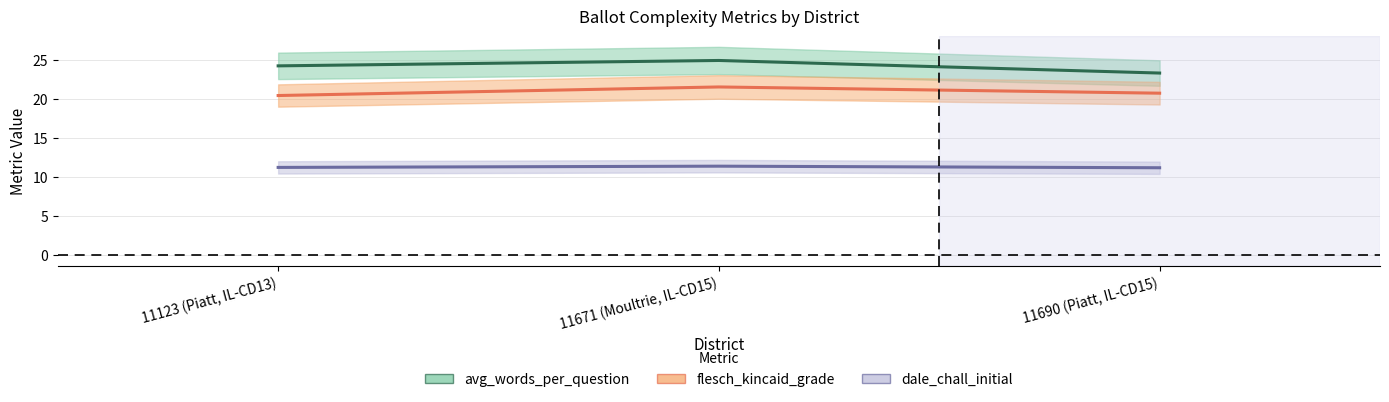

How many data points in avg_words_per_question are above 24?

2